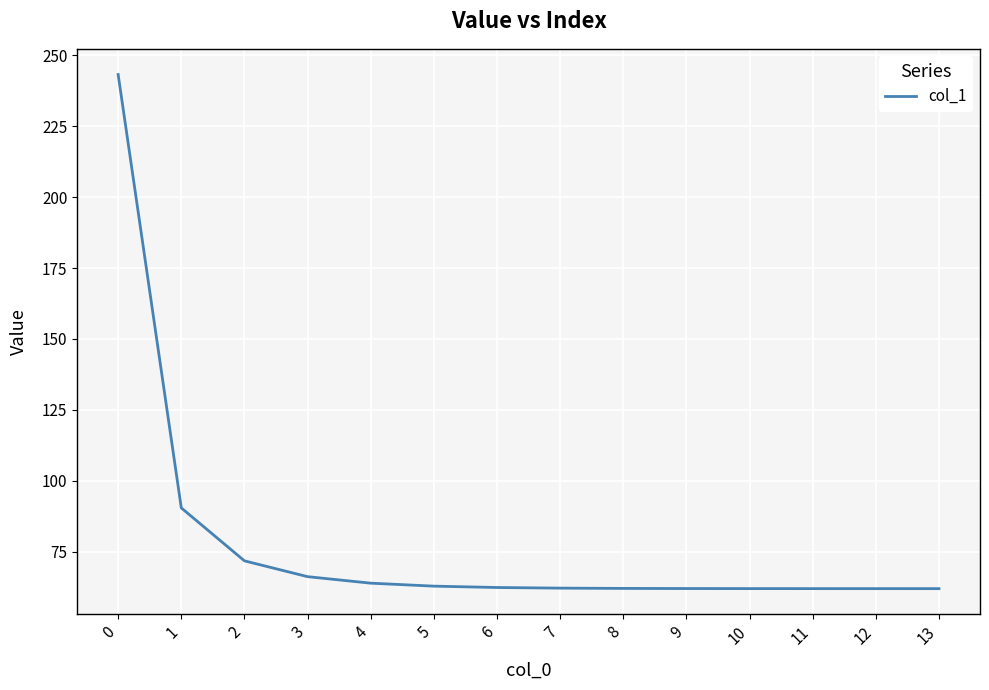

What is the minimum value shown in the chart?

62.0